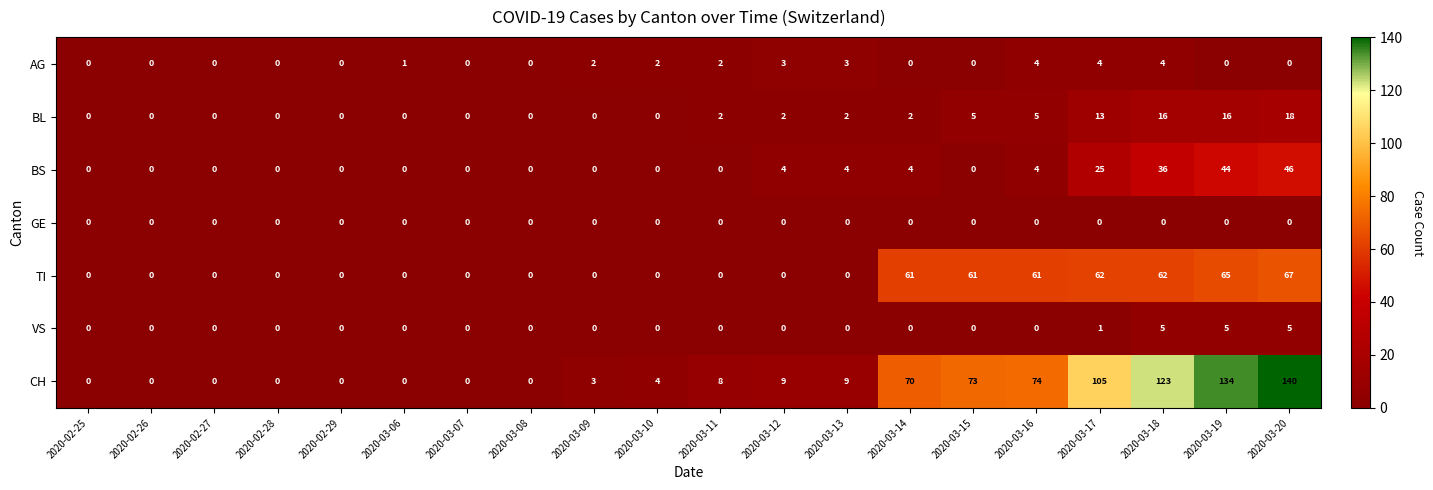

What is the difference between the maximum and minimum values in the AG series?

4